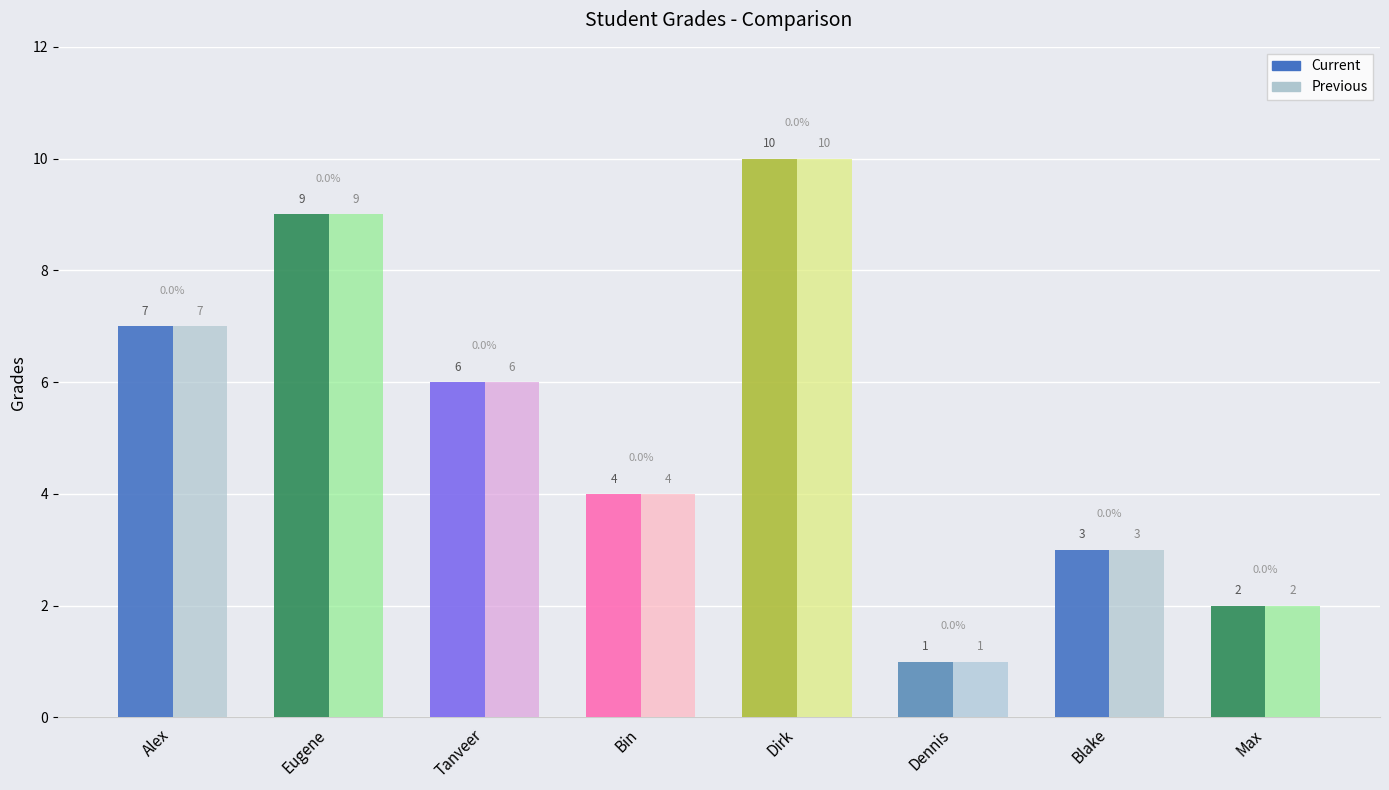

What is the approximate value of Current at Alex?

7